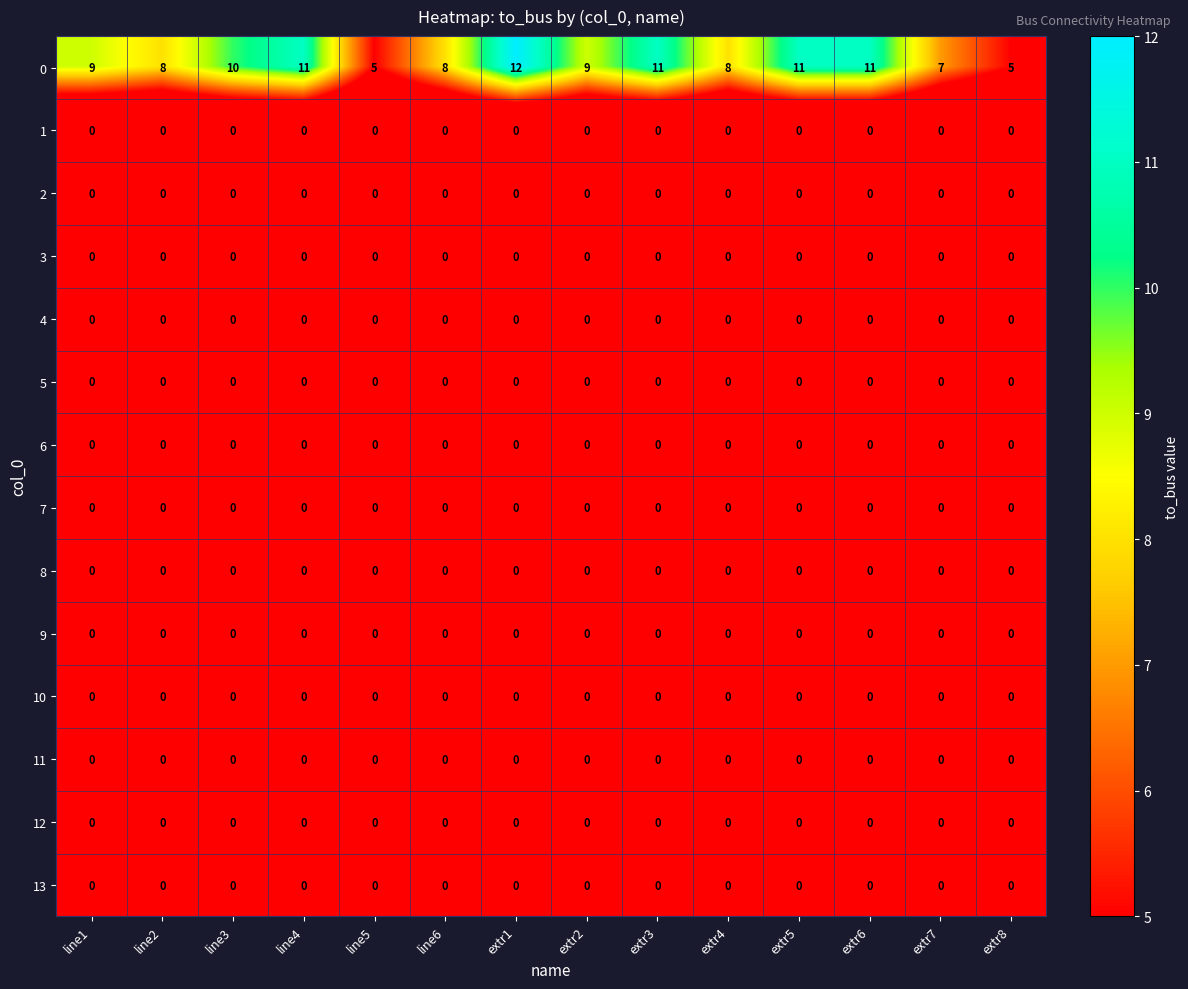

How many distinct data groups are displayed?

14